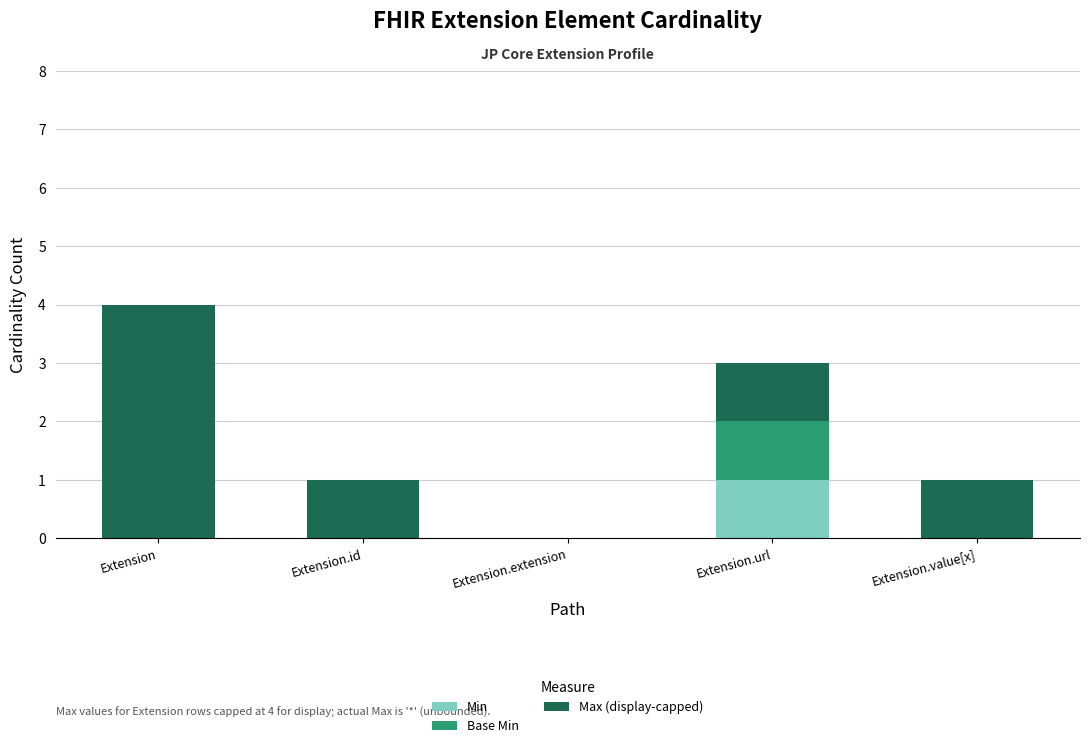

At which category is the sum across all series the highest?

Extension